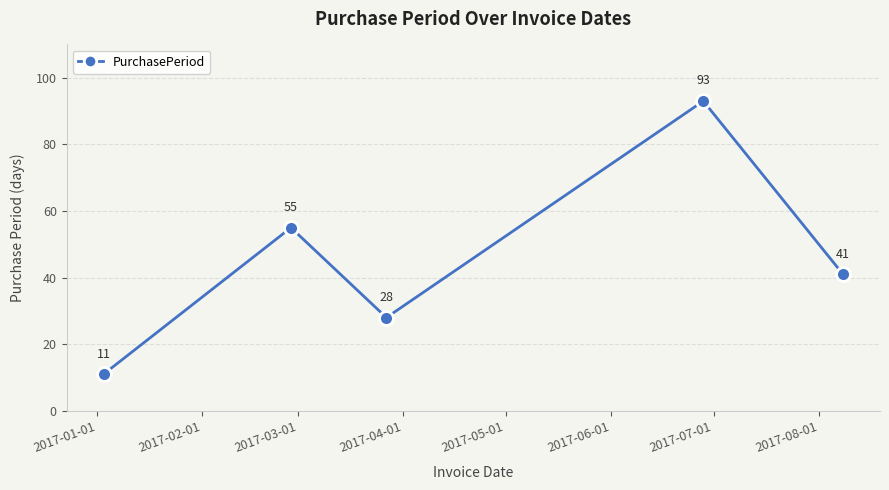

What is the minimum value shown in the chart?

11